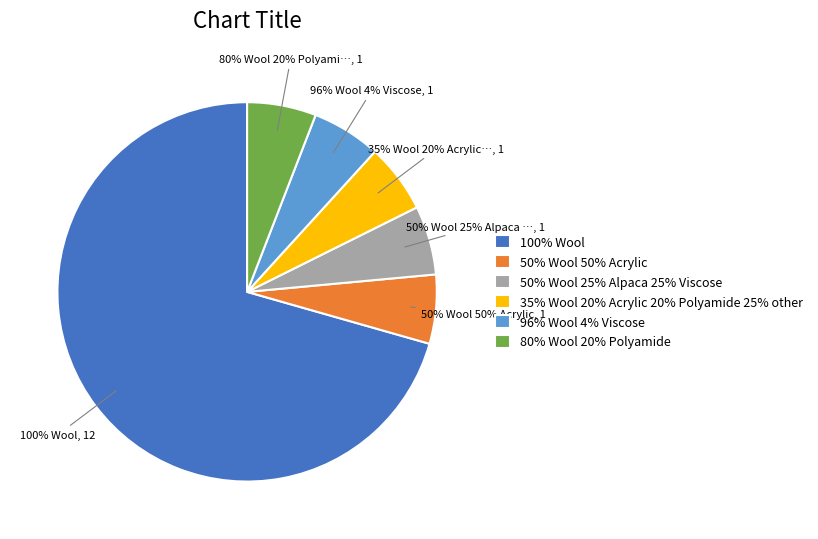

The 35% Wool 20% Acrylic 20% Polyamide 25% other slice represents 1% of the pie. True or false?

False